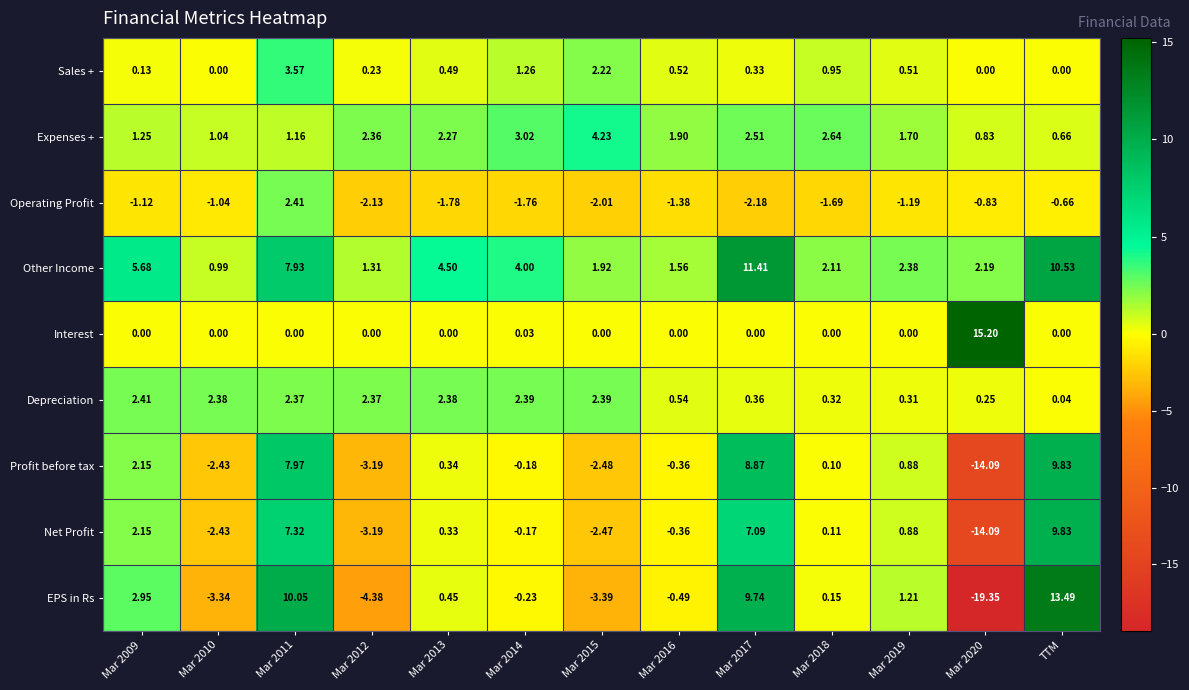

Which category has the highest value in the Profit before tax series?

TTM